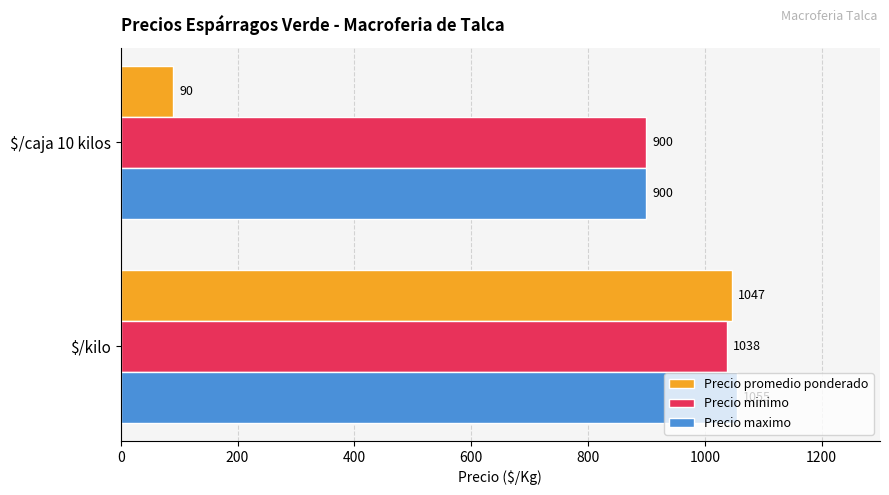

Count the Precio maximo values in the range 900 to 1055.

2